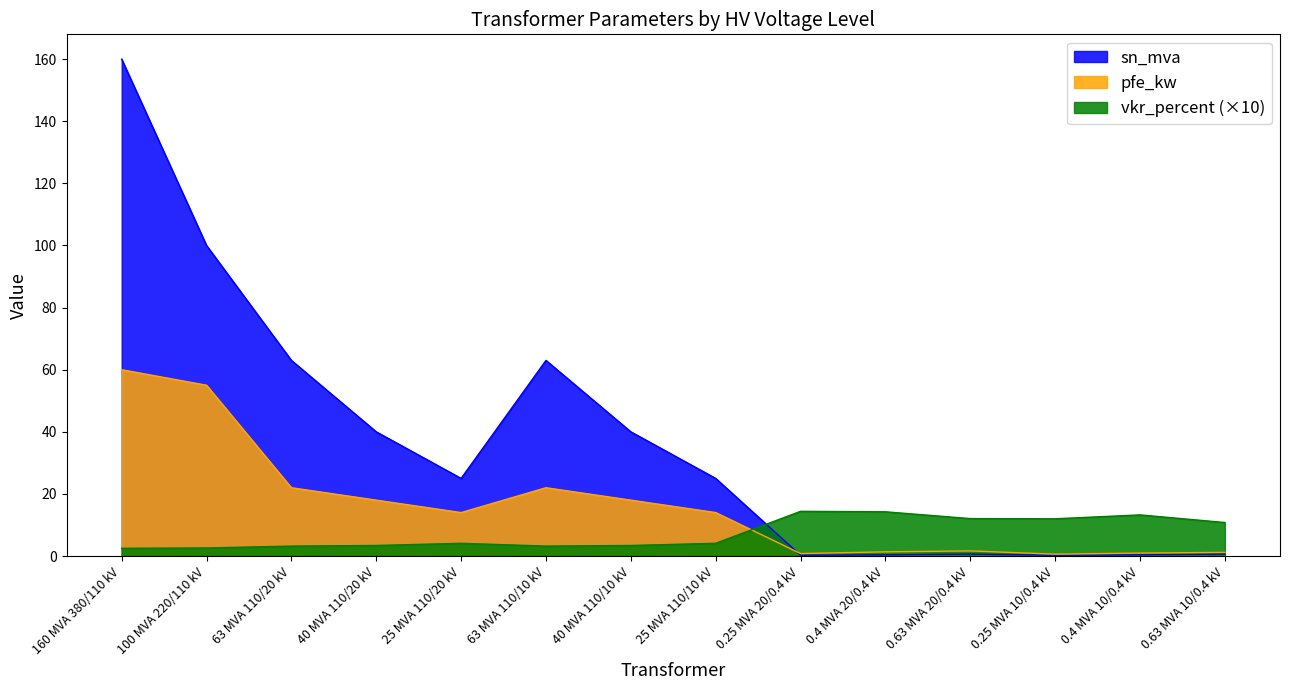

At 63 MVA 110/10 kV, list the series in order from smallest to largest.

vkr_percent (×10), pfe_kw, sn_mva